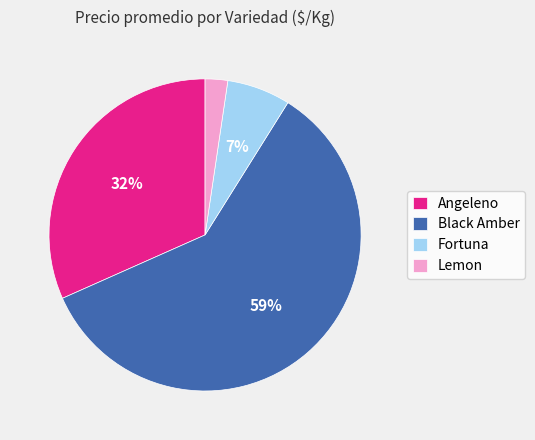

Rank the categories by value from lowest to highest.

Lemon, Fortuna, Angeleno, Black Amber